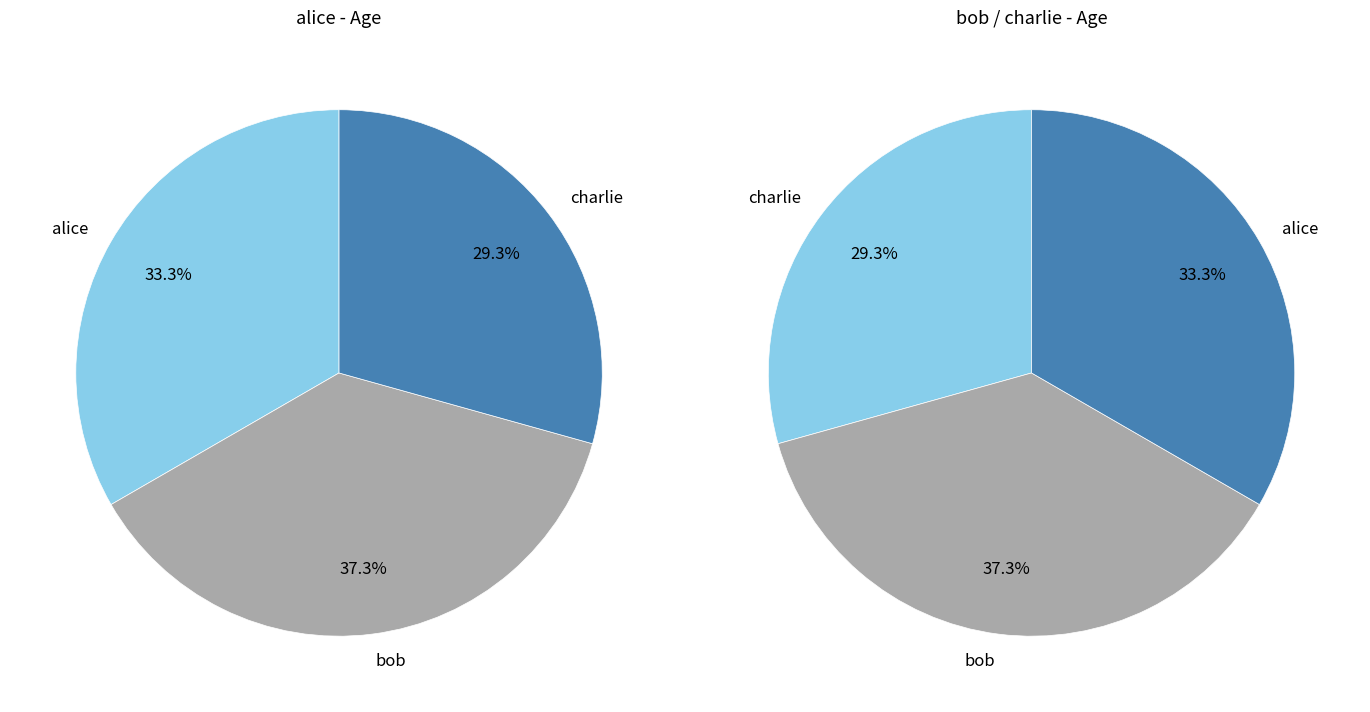

Rank the categories by value from lowest to highest.

charlie, alice, bob